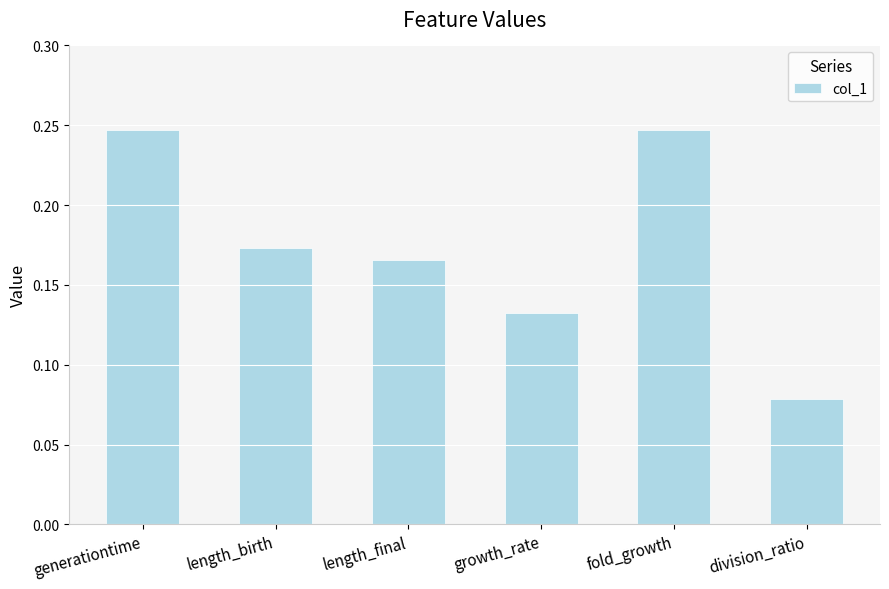

What is the sum of all values?

1.0